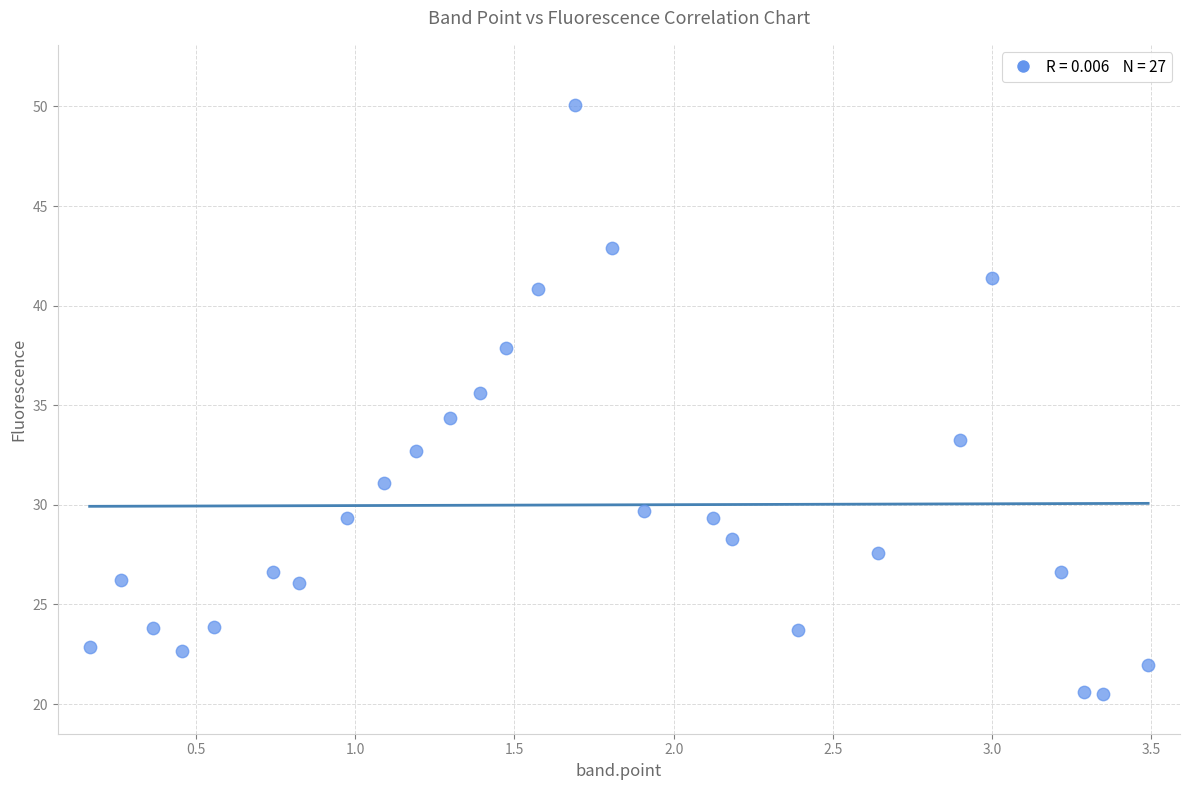

What is the range of X values (max minus min)?

3.3